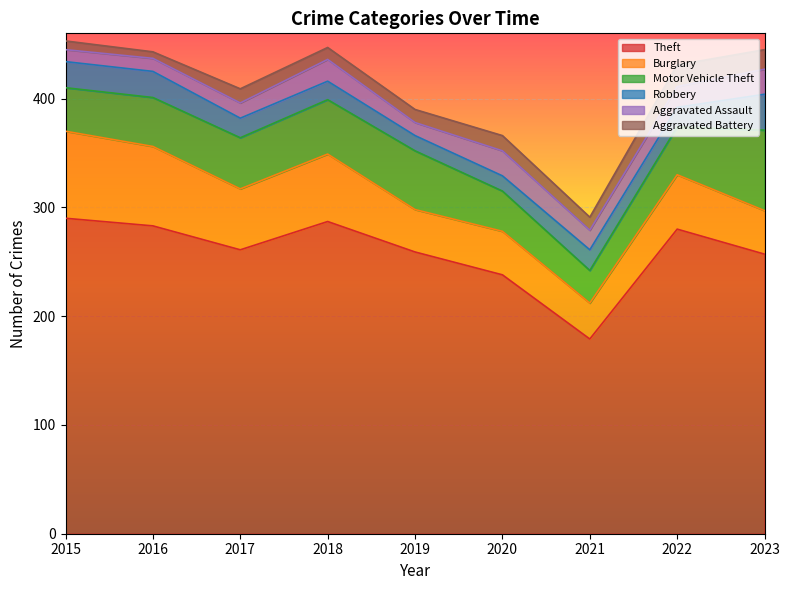

True or false: Theft has a value of 475 at 2022.

False